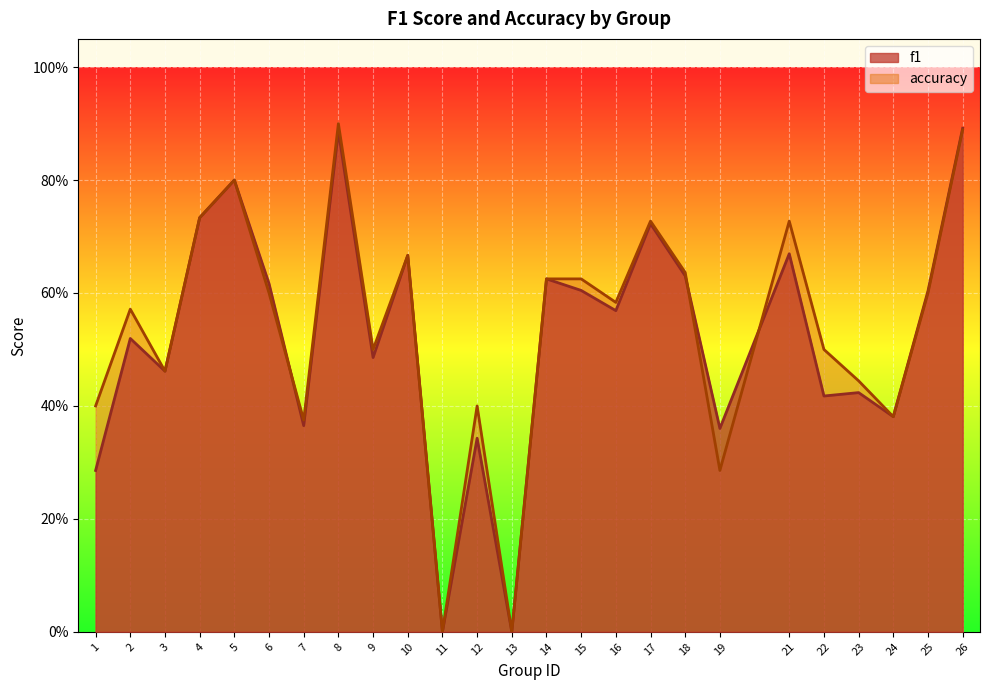

What is the value of the accuracy point at the 10th from the left?

0.7